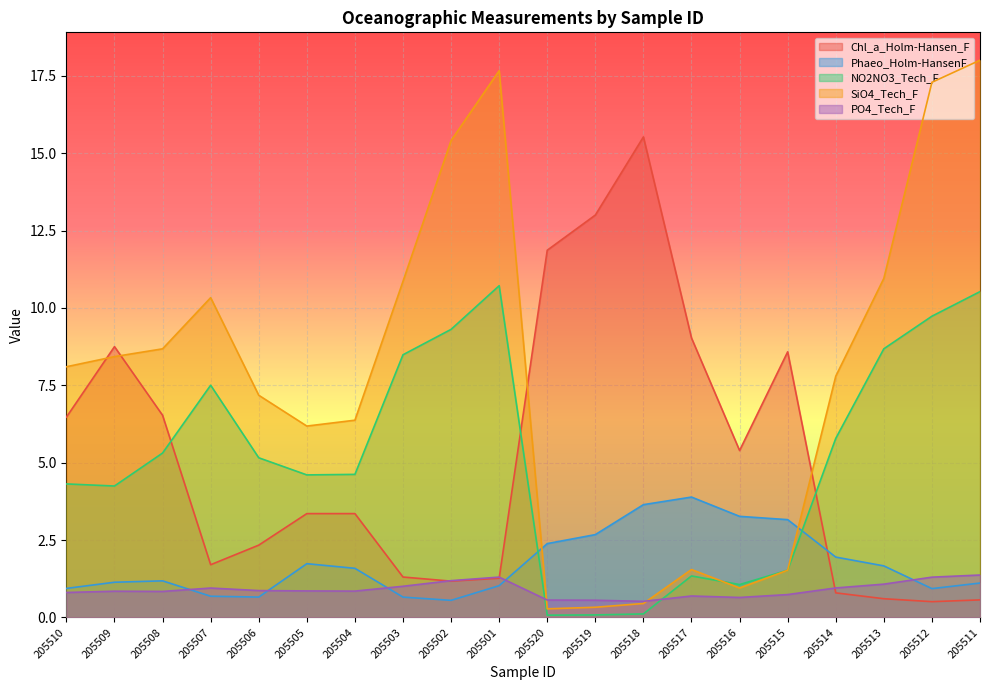

The value of SiO4_Tech_F at 205505 is 6.2. True or false?

True